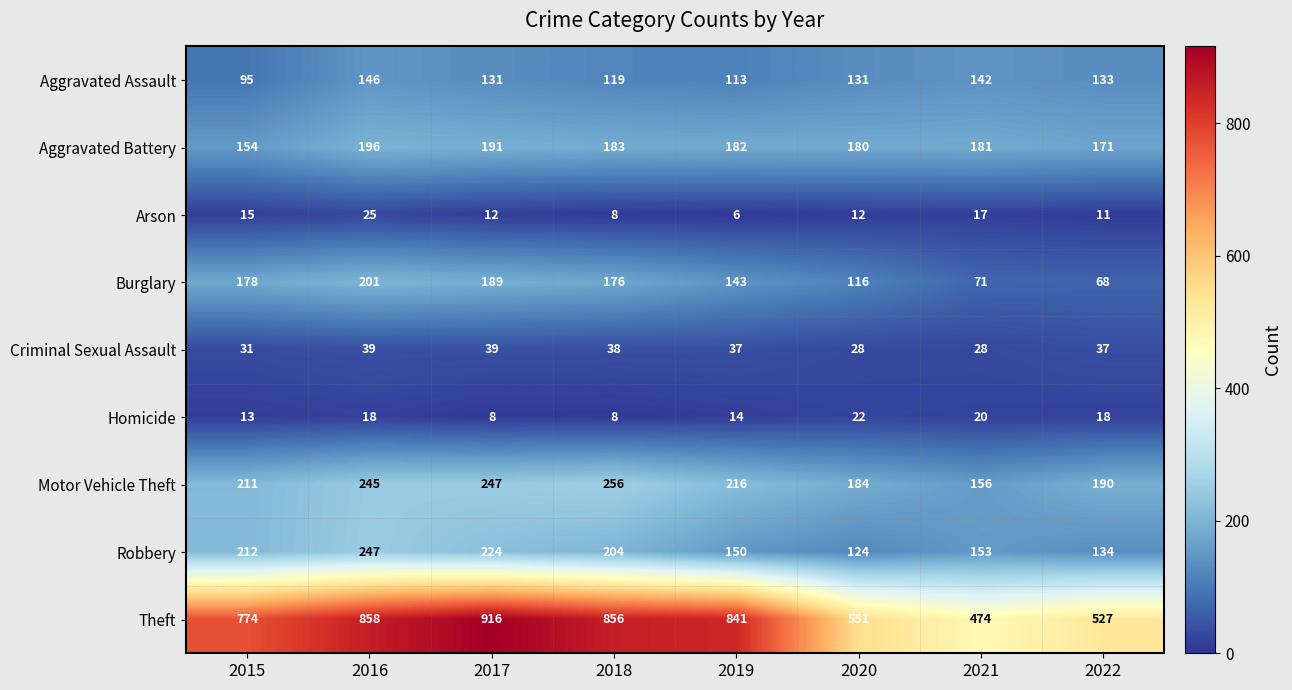

What is the difference between the highest and lowest values at 2020?

539